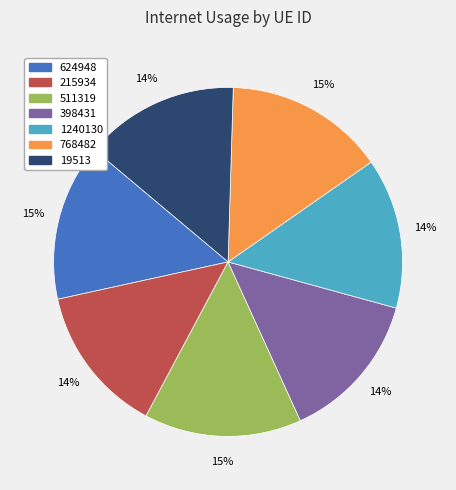

How many segments does this pie chart have?

7